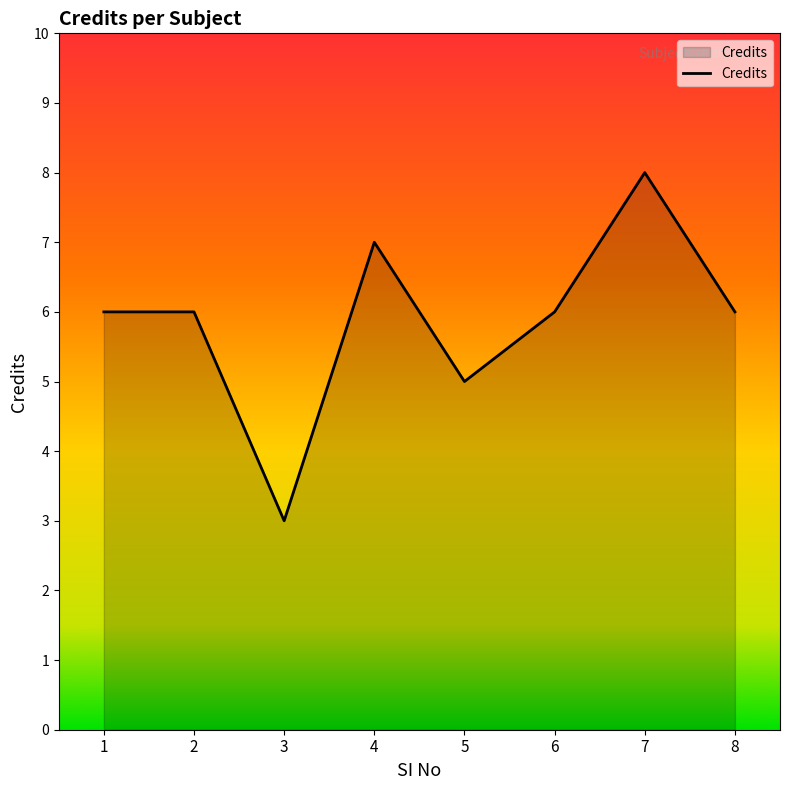

Is it true that the value at 7 is 8?

True